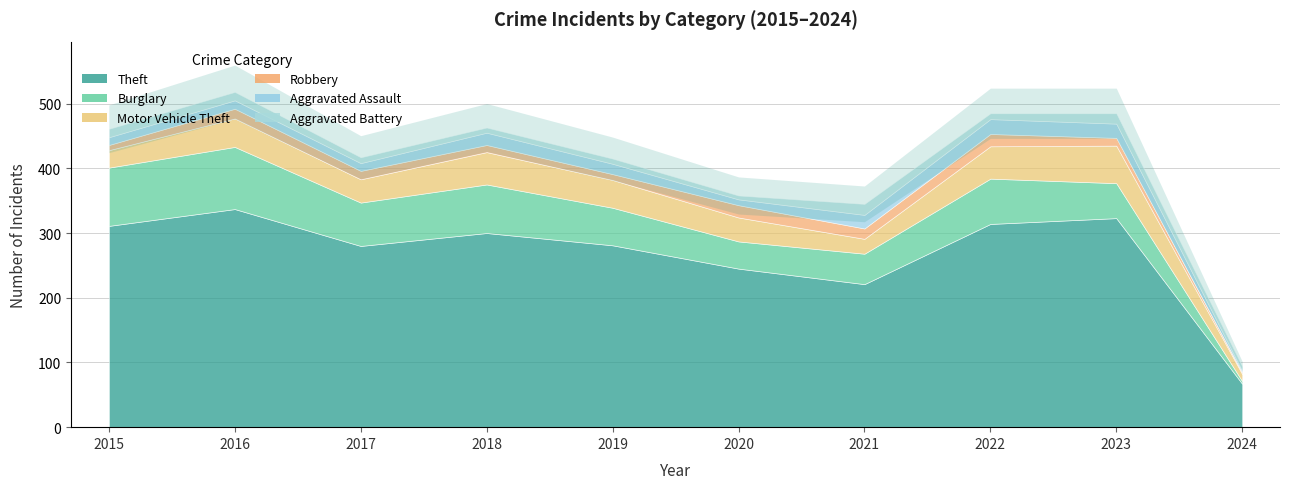

The value of Robbery at 2023 is 12. True or false?

True